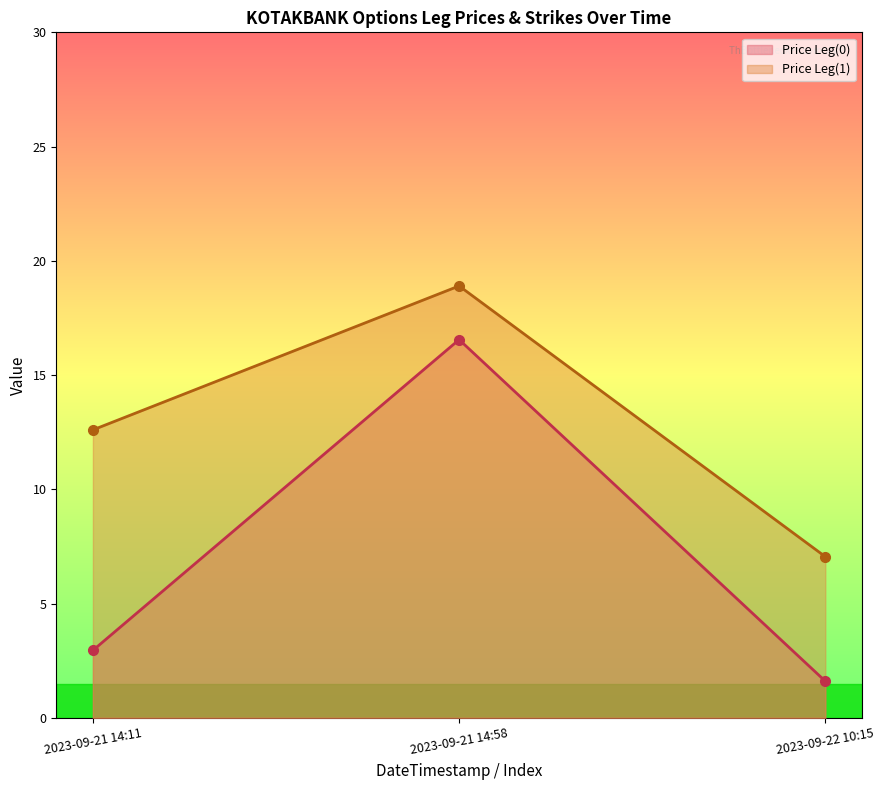

What is the greatest value displayed?

18.9